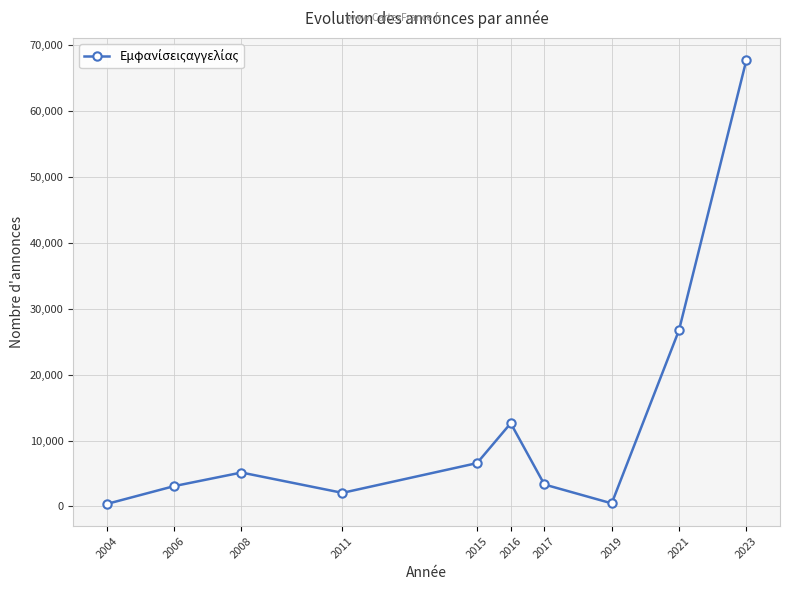

The value at 2021 is 26750. True or false?

True